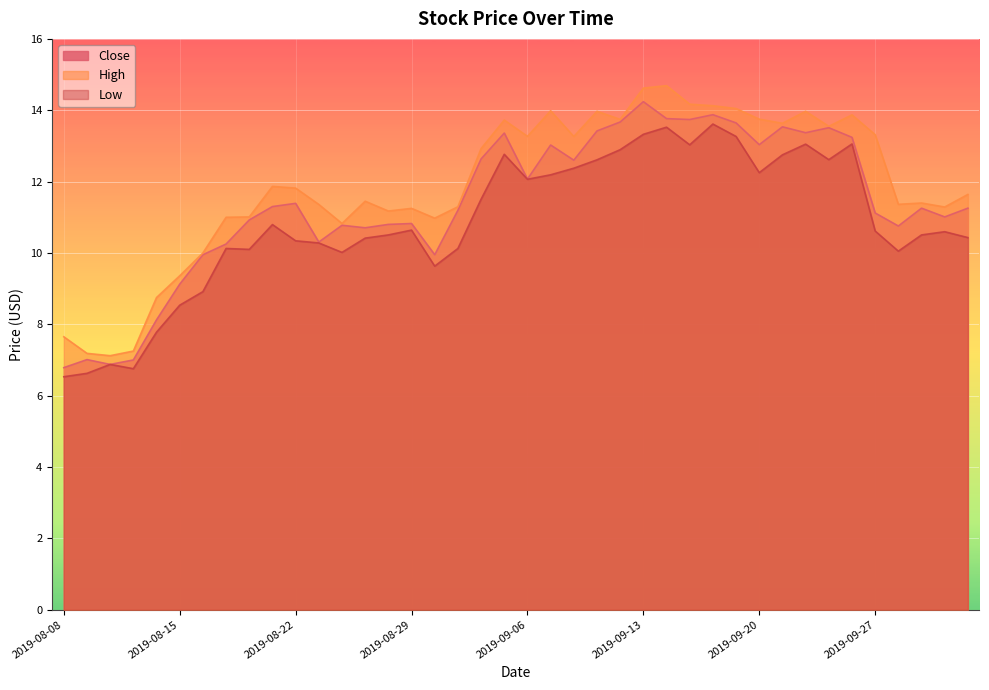

True or false: Close and Low cross at least once.

False